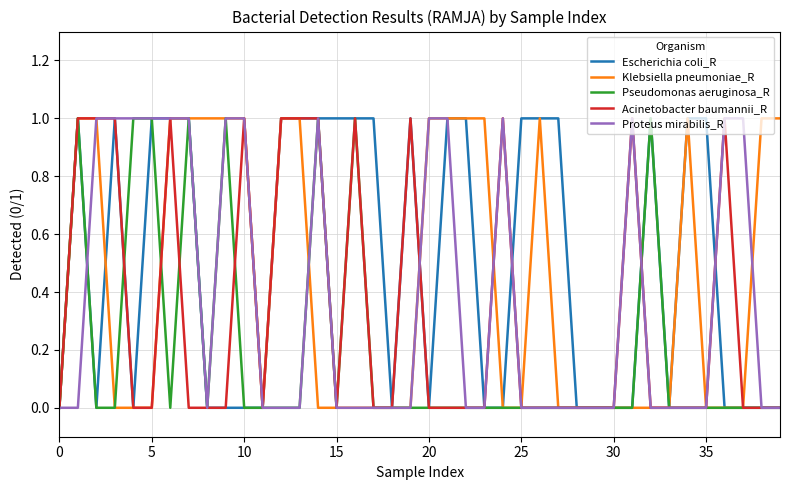

Which series has the largest total across all categories?

Escherichia coli_R